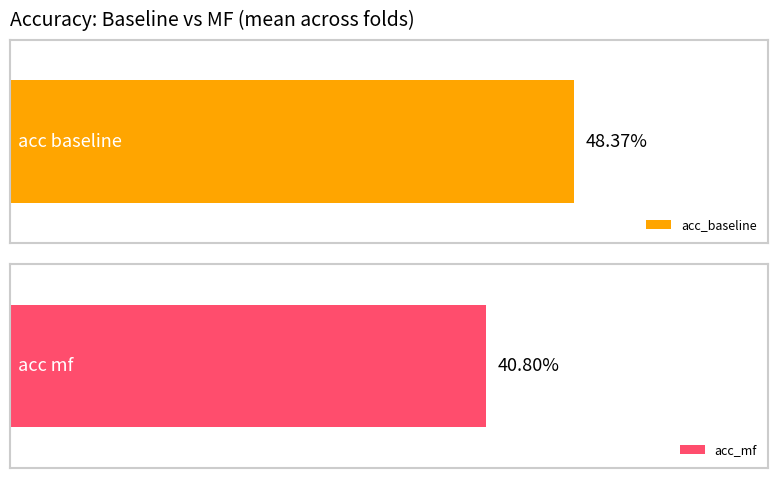

The value of acc_baseline at 2 is 0.7. True or false?

False